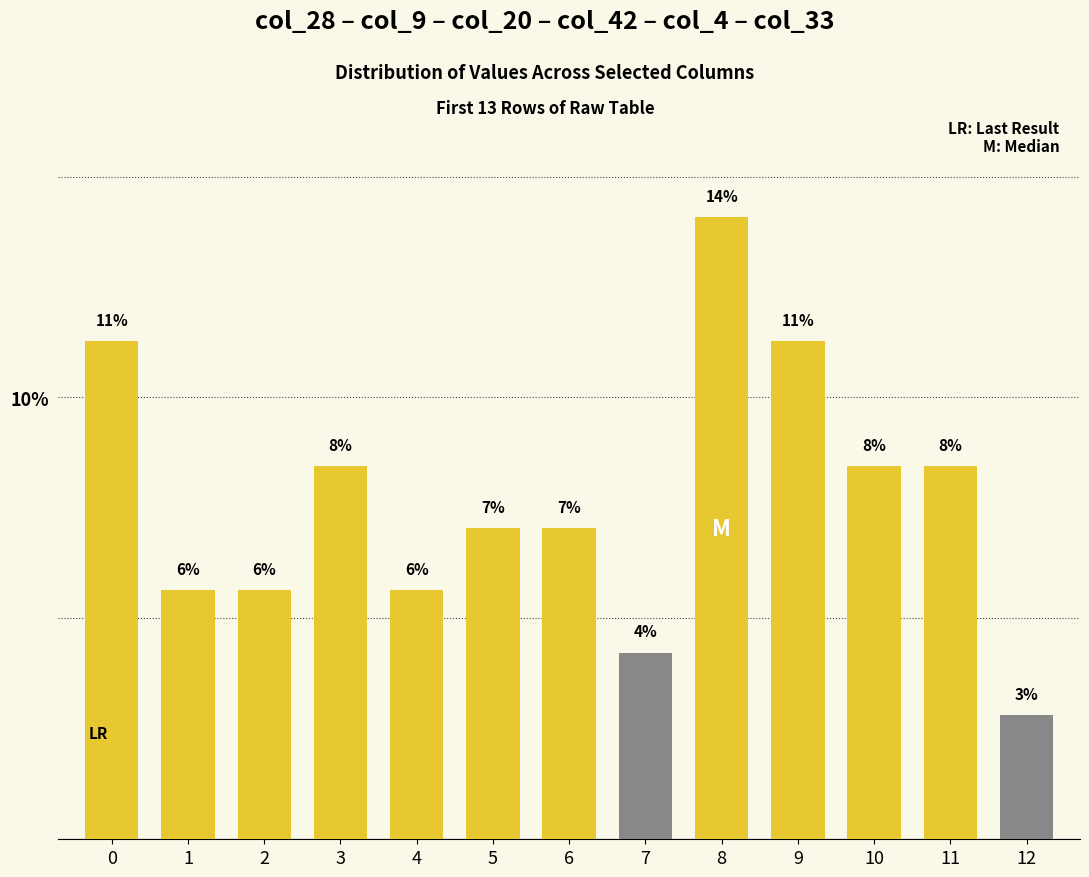

Rank the categories by value from lowest to highest.

12, 7, 1, 2, 4, 5, 6, 3, 10, 11, 0, 9, 8